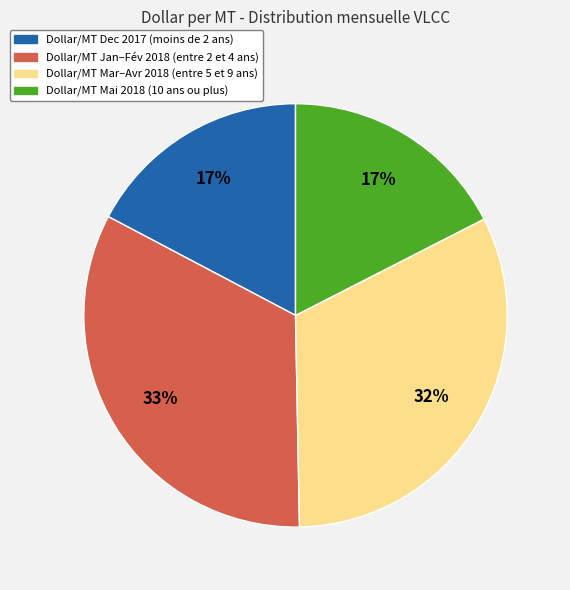

To the nearest percent, what is the average slice percentage?

25%